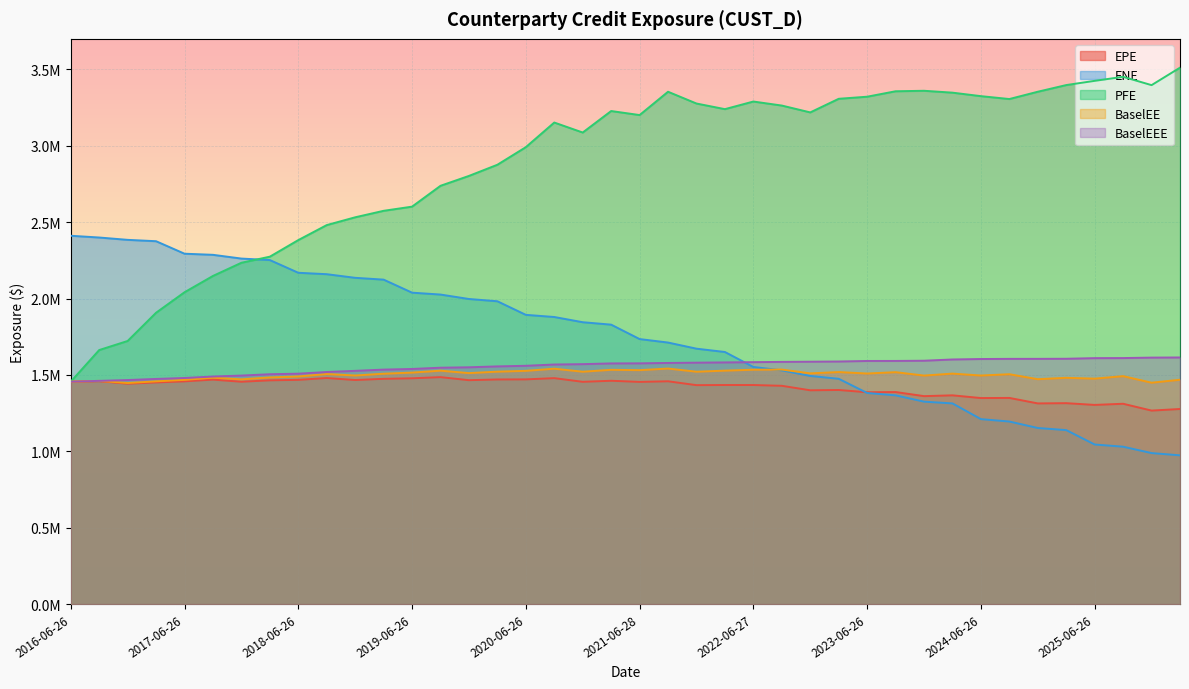

Rank the series at 2025-03-26 from lowest to highest value.

ENE, EPE, BaselEE, BaselEEE, PFE